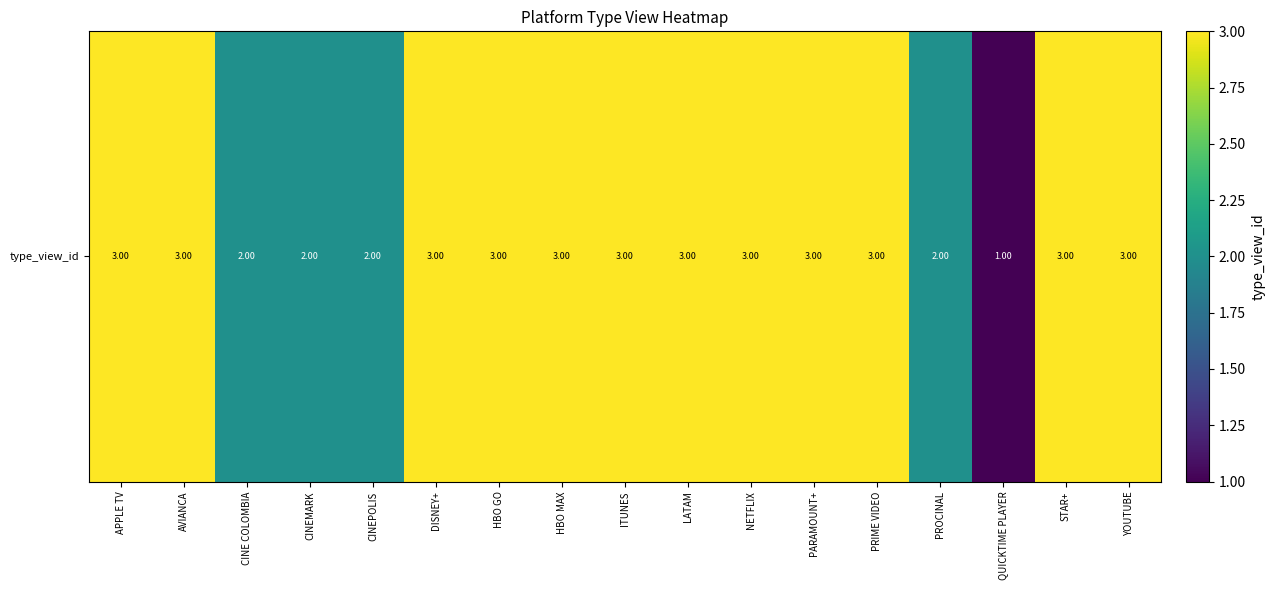

True or false: the data shows 1 at PROCINAL.

False